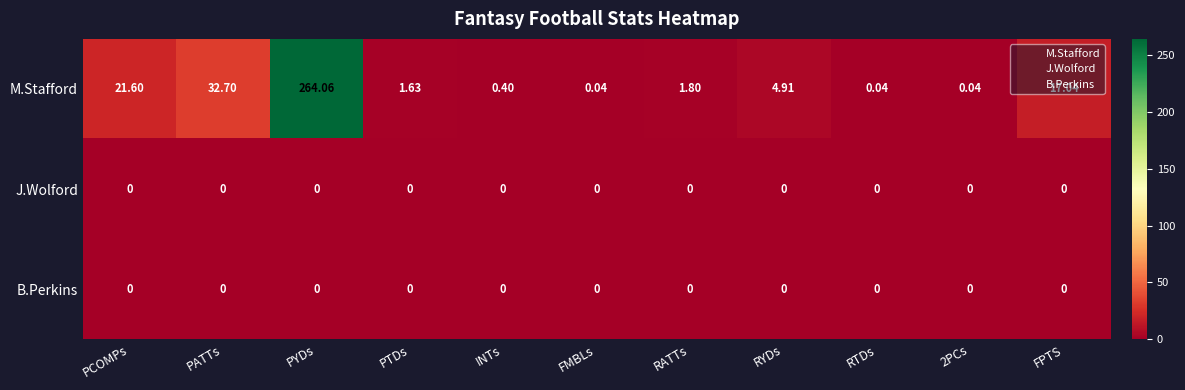

How many distinct data groups are displayed?

3